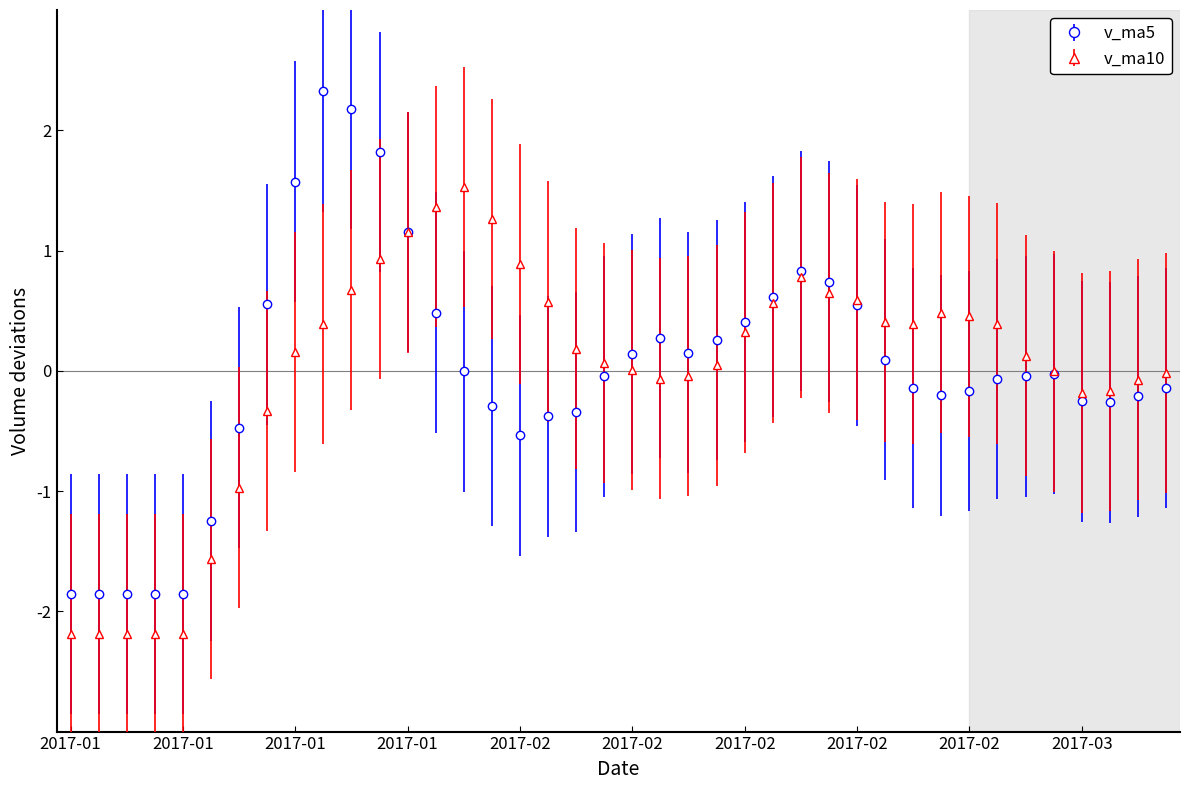

True or false: v_ma5 has more than 2 interior local peaks.

True